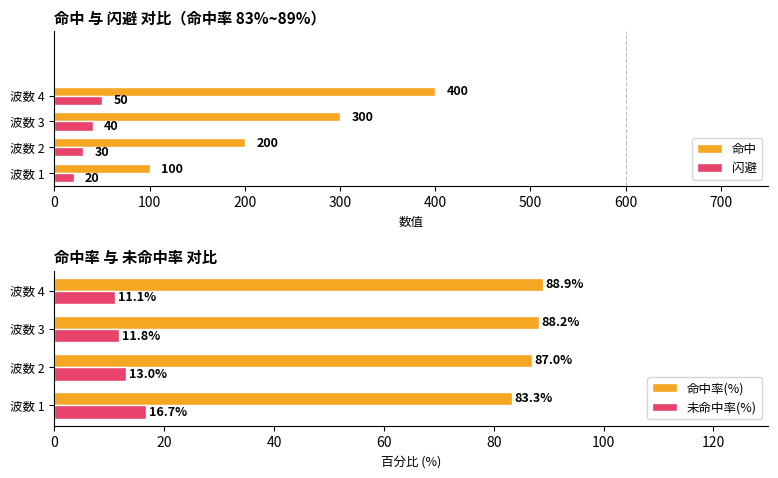

Which series has the largest range (max minus min)?

命中